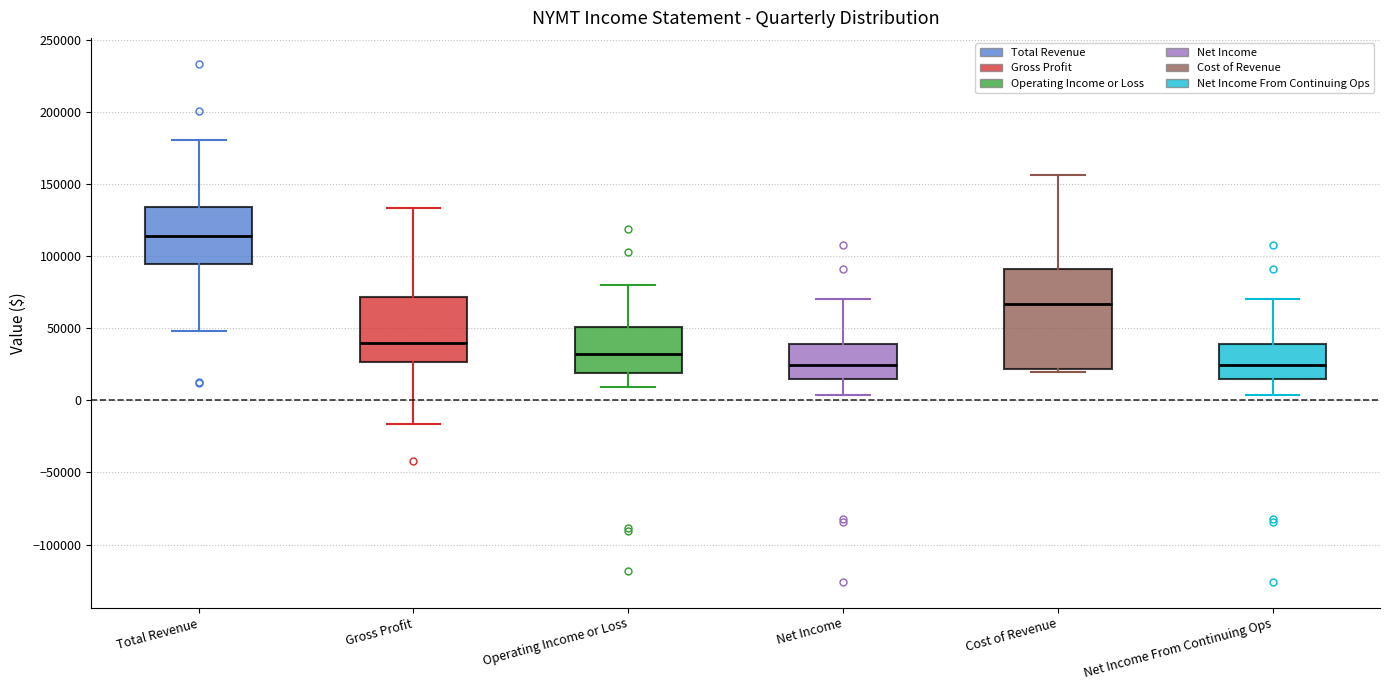

Reading left to right, read every box against the y-axis: the position of its median line, the range the box covers, and the ends of its whiskers. The values are not printed on the chart, so give them approximately, as read against the axis.

Total Revenue: median 115000, box 95000 to 135000, whiskers 50000 to 180000
Gross Profit: median 40000, box 25000 to 70000, whiskers -15000 to 135000
Operating Income or Loss: median 30000, box 20000 to 50000, whiskers 10000 to 80000
Net Income: median 25000, box 15000 to 40000, whiskers 5000 to 70000
Cost of Revenue: median 65000, box 20000 to 90000, whiskers 20000 (just below the box's lower edge) to 155000
Net Income From Continuing Ops: median 25000, box 15000 to 40000, whiskers 5000 to 70000